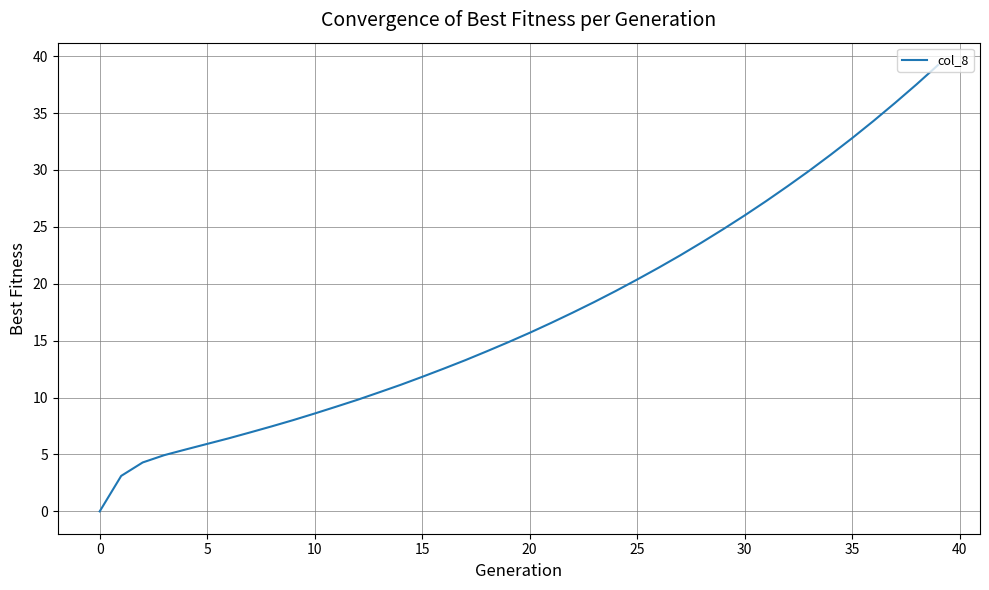

What is the maximum value shown in the chart?

39.2